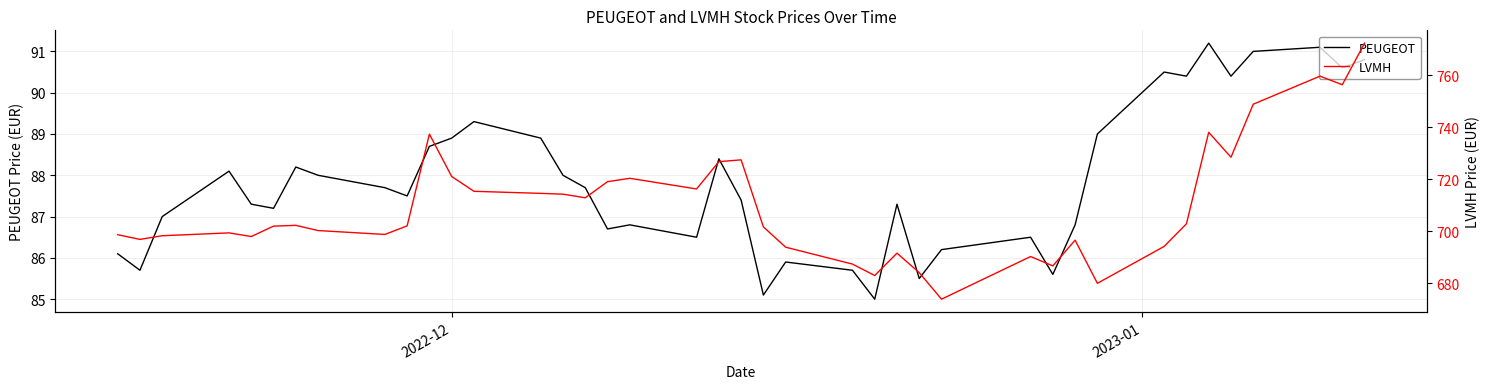

What is the lowest value of the PEUGEOT series?

85.0